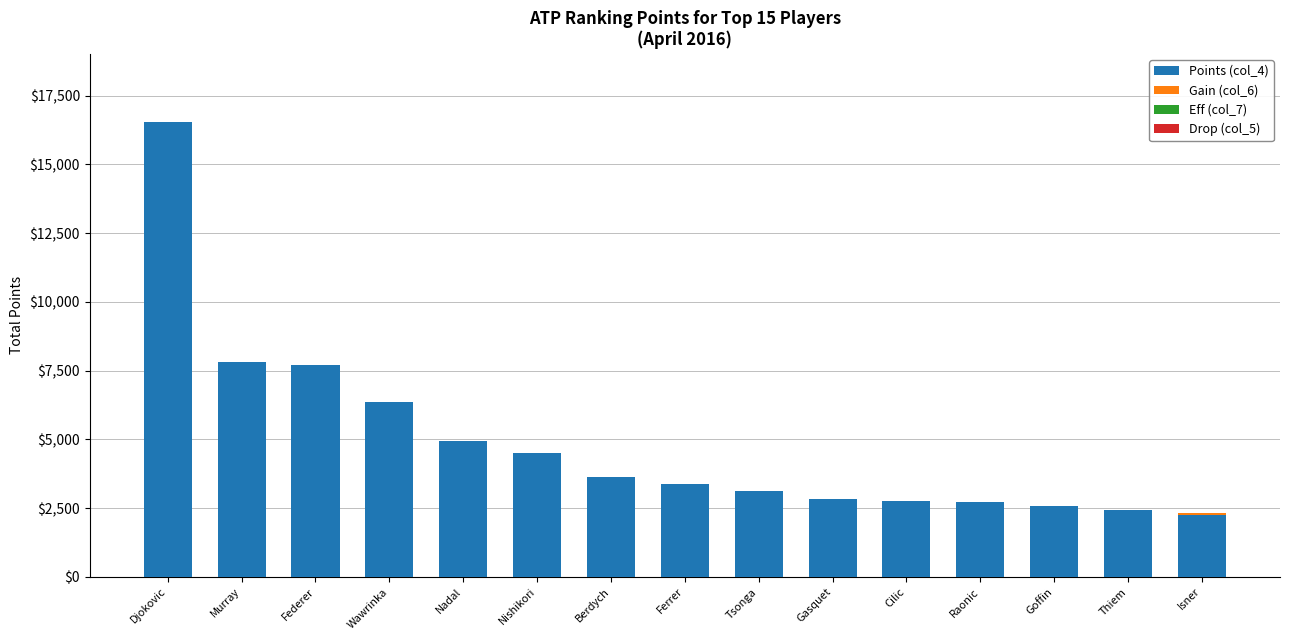

At which category is the sum across all series the highest?

Djokovic